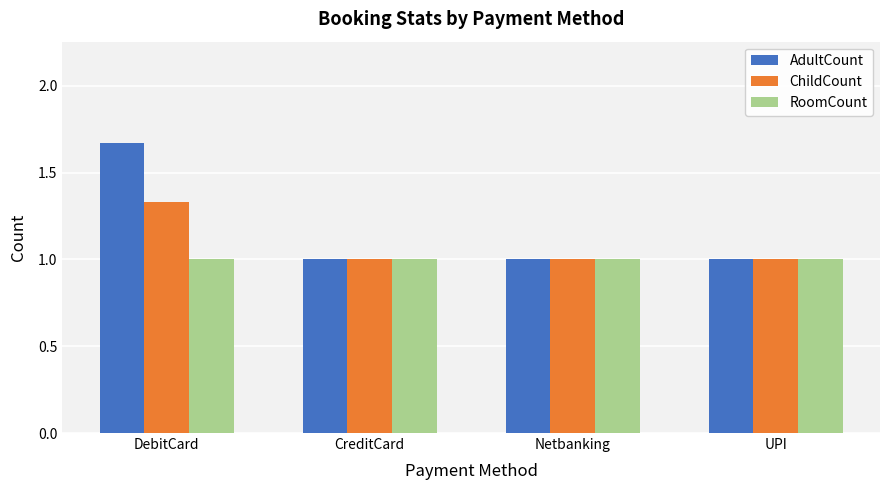

What is the highest value of the RoomCount series?

1.0